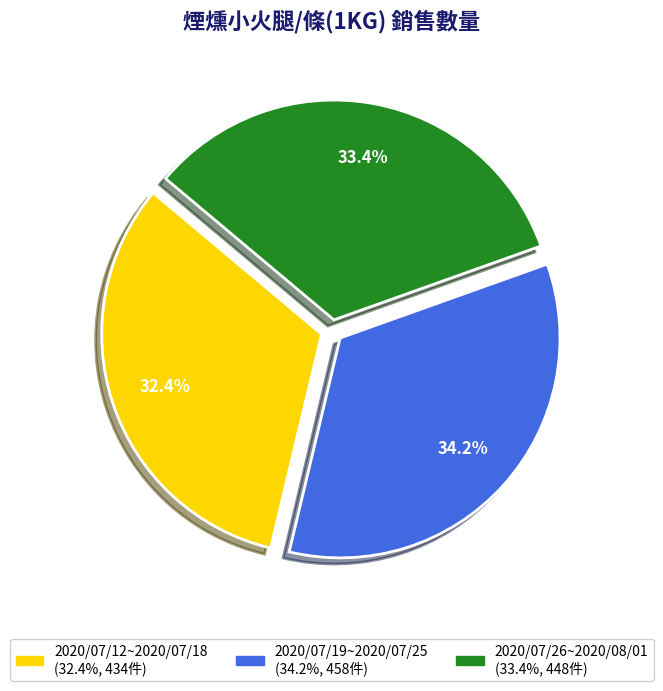

To the nearest percent, what is the average slice percentage?

33%